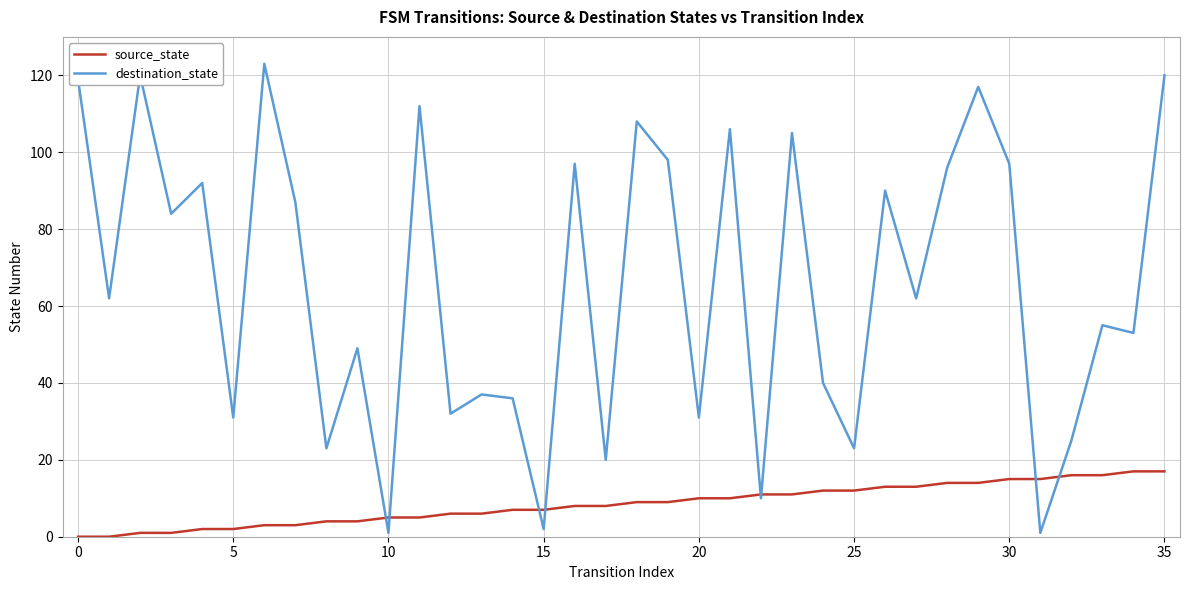

Which series has the largest range (max minus min)?

destination_state